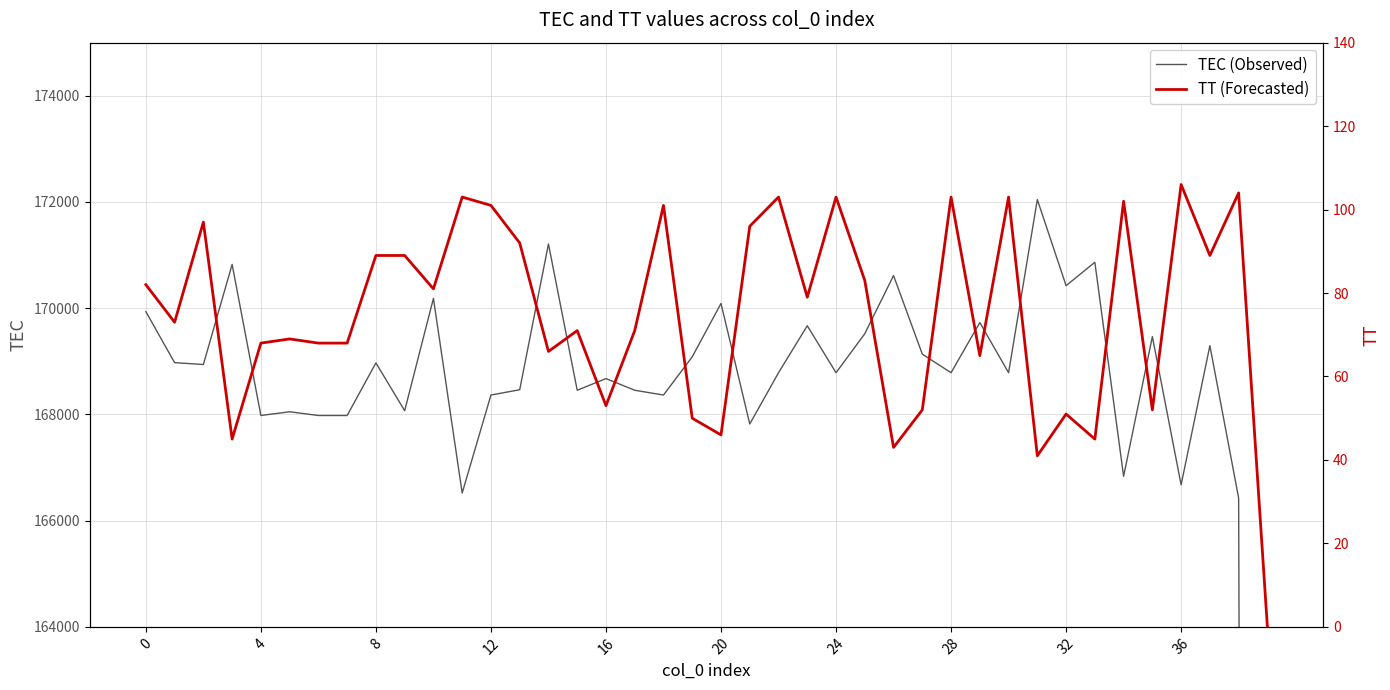

What are all the series names shown in the legend?

TEC (Observed), TT (Forecasted)